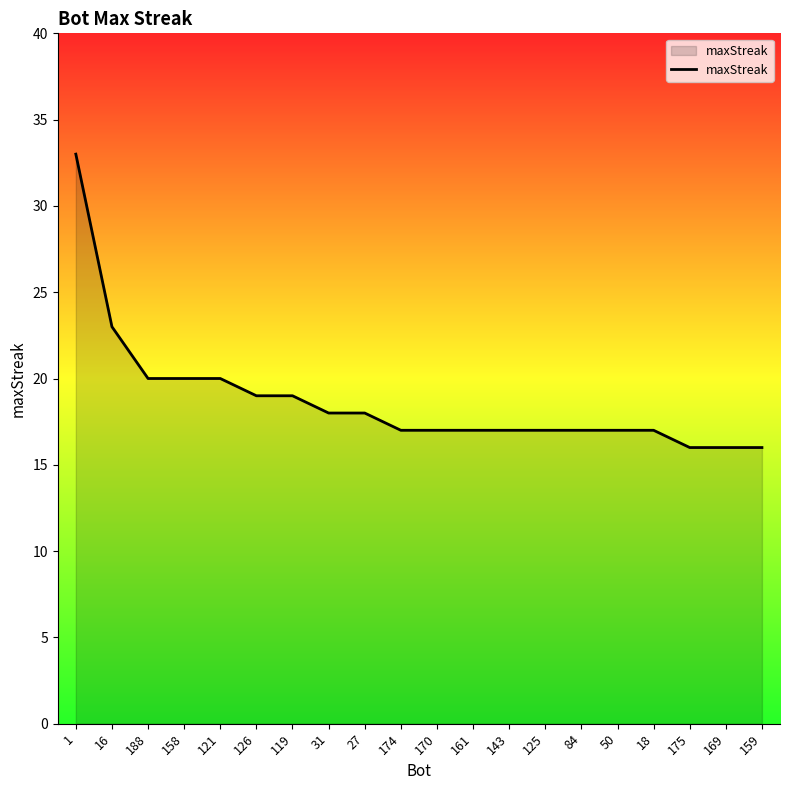

True or false: the data shows 9 at 175.

False